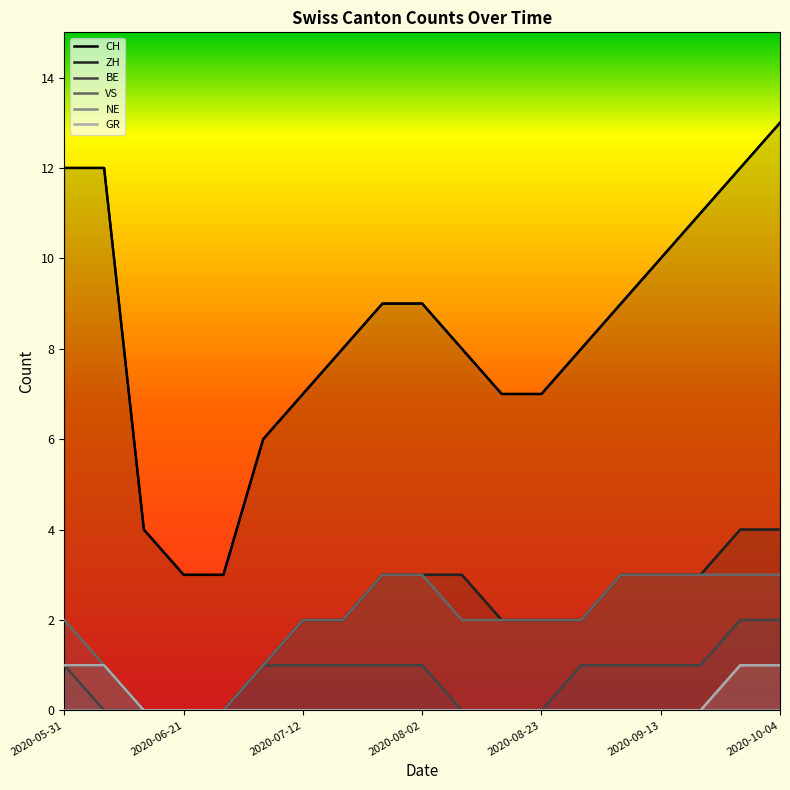

Reading left to right, what are all the values shown in this chart?

CH: 12	12	4	3	3	6	7	8	9	9	8	7	7	8	9	10	11	12	13
ZH: 1	1	0	0	0	1	2	2	3	3	3	2	2	2	3	3	3	4	4
BE: 1	0	0	0	0	1	1	1	1	1	0	0	0	1	1	1	1	2	2
VS: 2	1	0	0	0	1	2	2	3	3	2	2	2	2	3	3	3	3	3
NE: 0	0	0	0	0	0	0	0	0	0	0	0	0	0	0	0	0	0	0
GR: 1	1	0	0	0	0	0	0	0	0	0	0	0	0	0	0	0	1	1